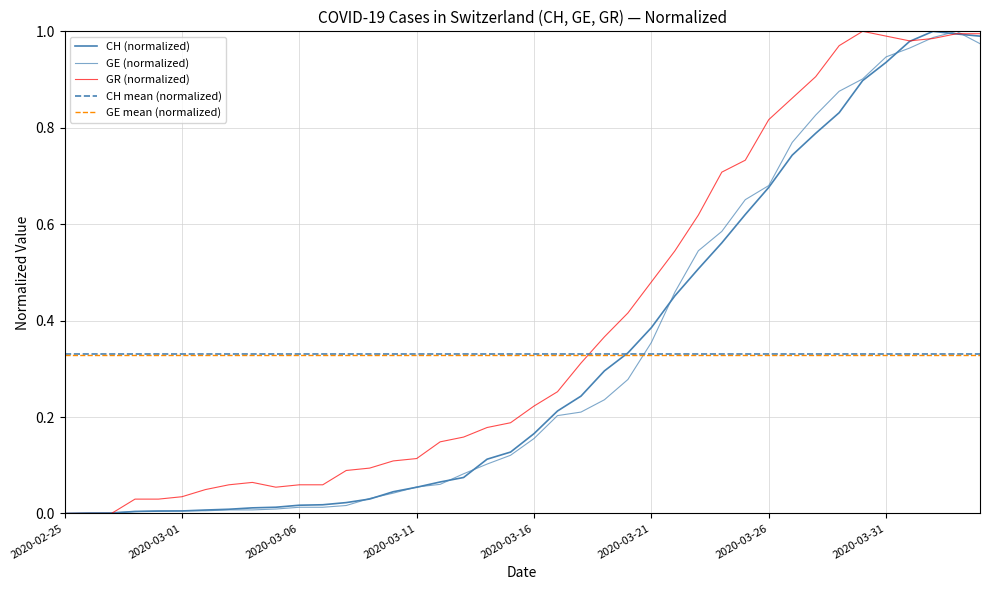

Reading left to right, what are all the values shown in this chart?

CH: 0.0	0.0	0.0	0.0	0.0	0.0	0.0	0.0	0.0	0.0	0.0	0.0	0.0	0.0	0.0	0.1	0.1	0.1	0.1	0.1	0.2	0.2	0.2	0.3	0.3	0.4	0.5	0.5	0.6	0.6	0.7	0.7	0.8	0.8	0.9	0.9	1.0	1.0	1.0	1.0
GE: 0.0	0.0	0.0	0.0	0.0	0.0	0.0	0.0	0.0	0.0	0.0	0.0	0.0	0.0	0.0	0.1	0.1	0.1	0.1	0.1	0.2	0.2	0.2	0.2	0.3	0.4	0.5	0.5	0.6	0.7	0.7	0.8	0.8	0.9	0.9	0.9	1.0	1.0	1.0	1.0
GR: 0.0	0.0	0.0	0.0	0.0	0.0	0.0	0.1	0.1	0.1	0.1	0.1	0.1	0.1	0.1	0.1	0.1	0.2	0.2	0.2	0.2	0.3	0.3	0.4	0.4	0.5	0.5	0.6	0.7	0.7	0.8	0.9	0.9	1.0	1.0	1.0	1.0	1.0	1.0	1.0